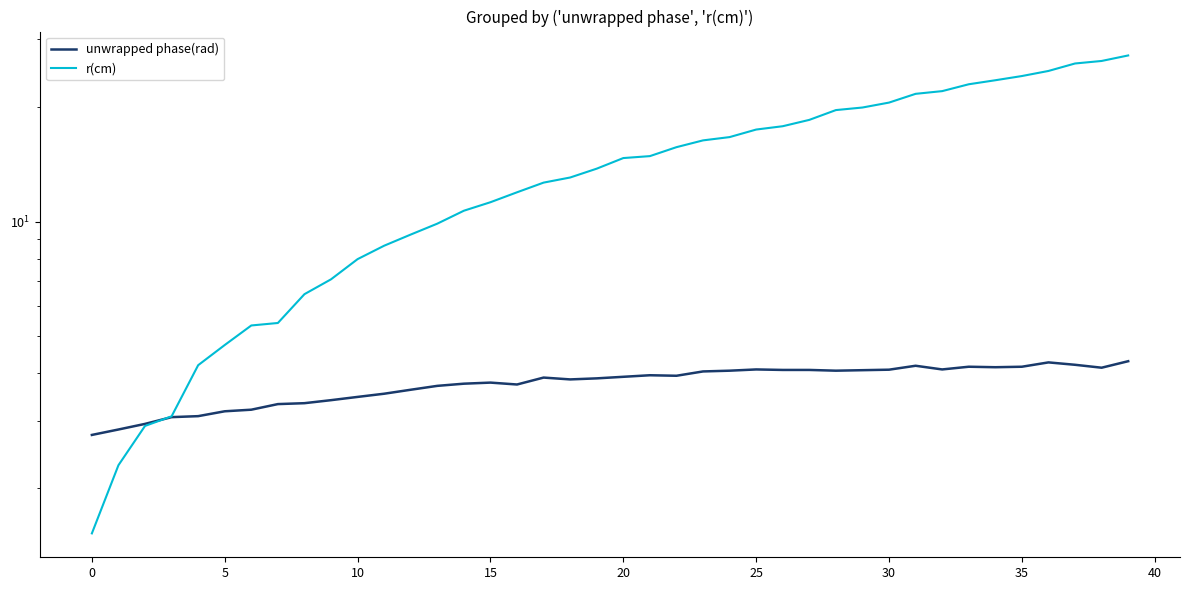

True or false: r(cm) has more than 2 interior local peaks.

False